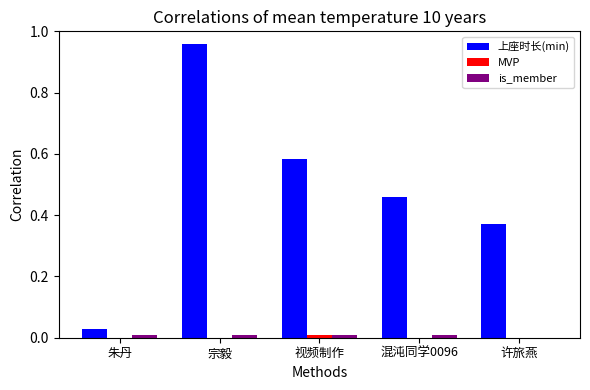

Which category has the highest value across all series?

宗毅